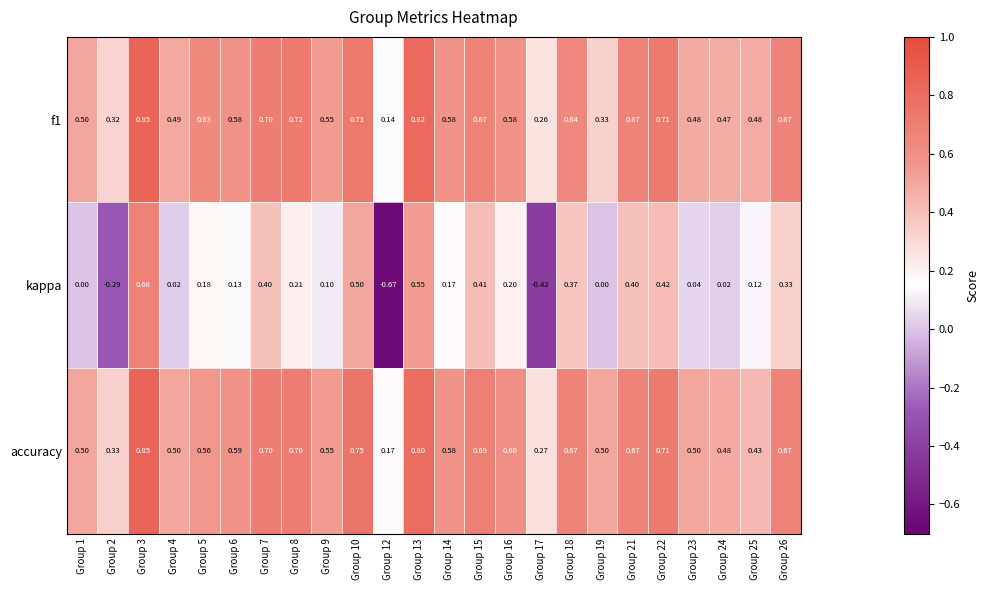

What is the spread (max minus min) of values at Group 3?

0.2